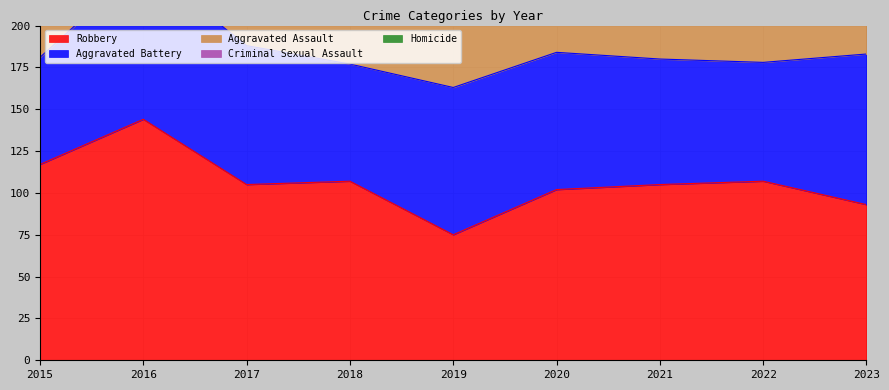

What is the average value of the Criminal Sexual Assault series?

35